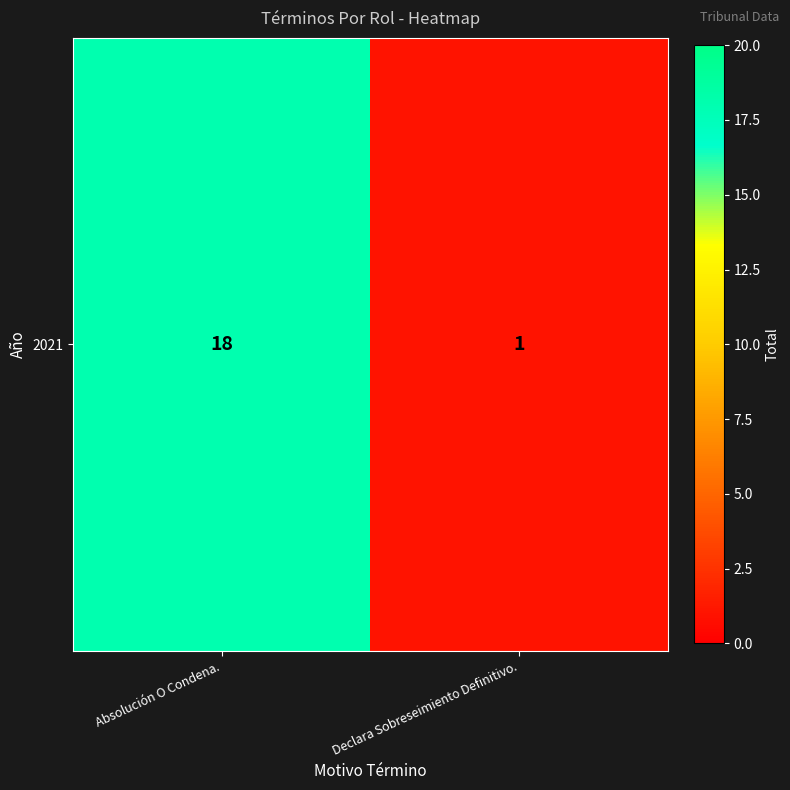

Count the values in the range 1 to 18.

2